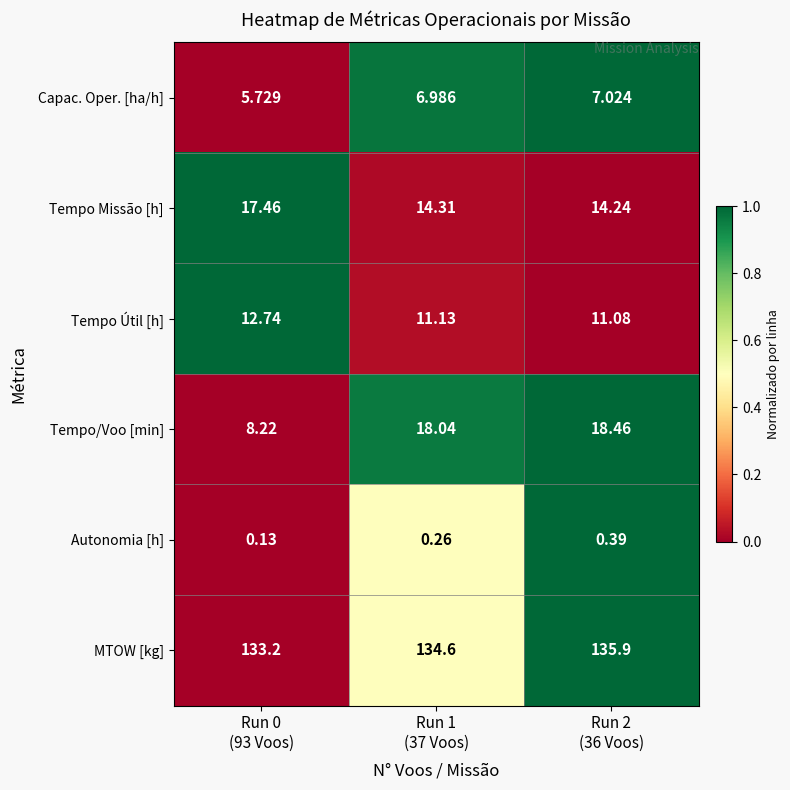

Which series has the largest total across all categories?

MTOW [kg]